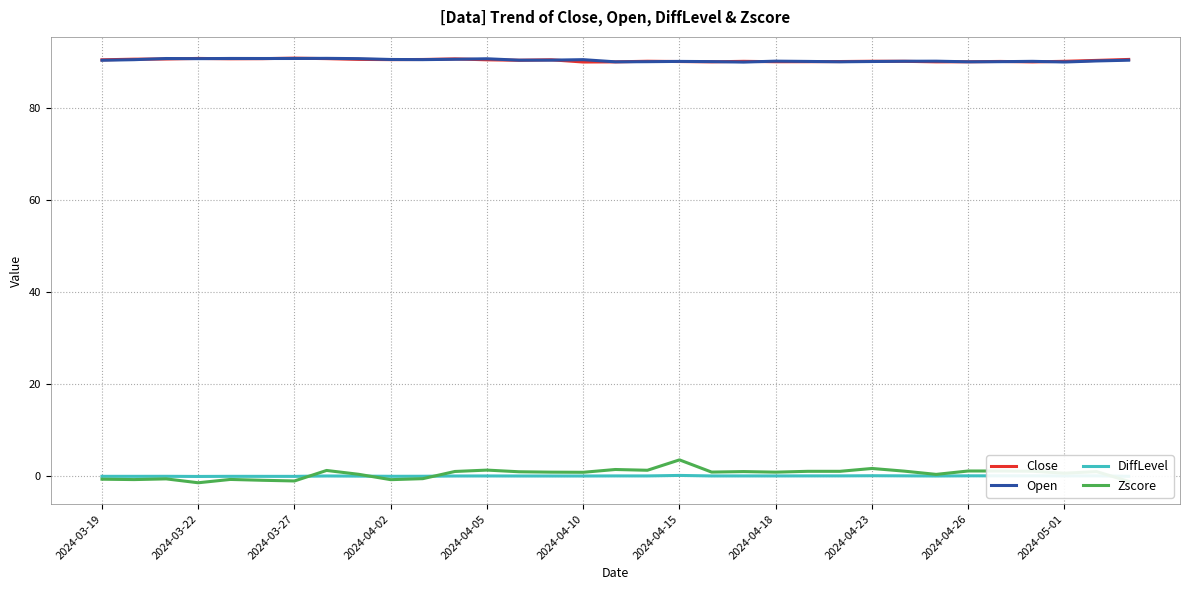

Which series has the largest range (max minus min)?

Zscore